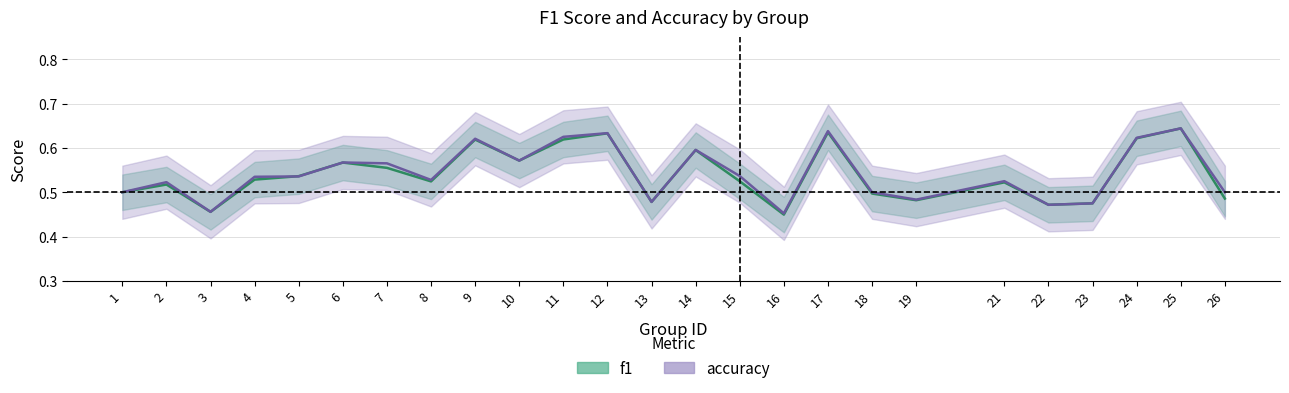

Reading right to left, extract all data points from this chart.

f1: 26=0.5	25=0.6	24=0.6	23=0.5	22=0.5	21=0.5	19=0.5	18=0.5	17=0.6	16=0.4	15=0.5	14=0.6	13=0.5	12=0.6	11=0.6	10=0.6	9=0.6	8=0.5	7=0.6	6=0.6	5=0.5	4=0.5	3=0.5	2=0.5	1=0.5
accuracy: 26=0.5	25=0.6	24=0.6	23=0.5	22=0.5	21=0.5	19=0.5	18=0.5	17=0.6	16=0.5	15=0.5	14=0.6	13=0.5	12=0.6	11=0.6	10=0.6	9=0.6	8=0.5	7=0.6	6=0.6	5=0.5	4=0.5	3=0.5	2=0.5	1=0.5